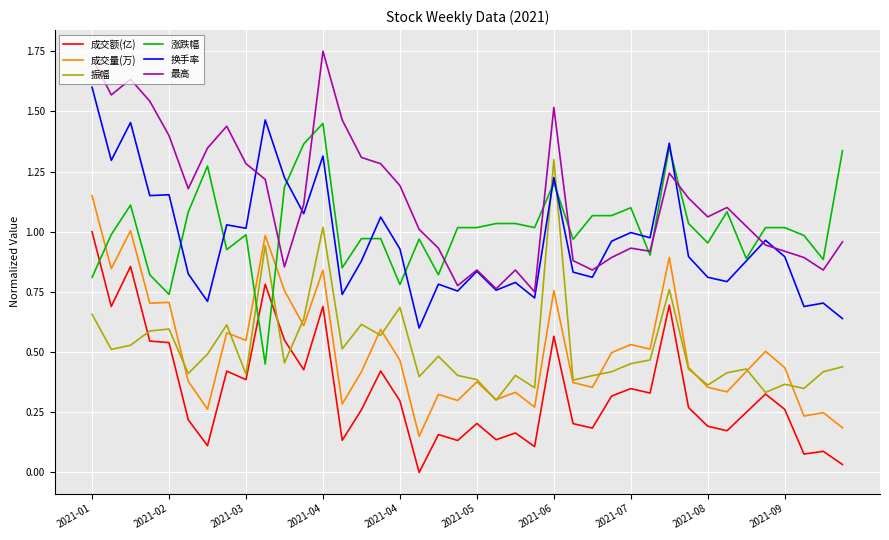

True or false: 成交量(万) and 最高 cross at least once.

False